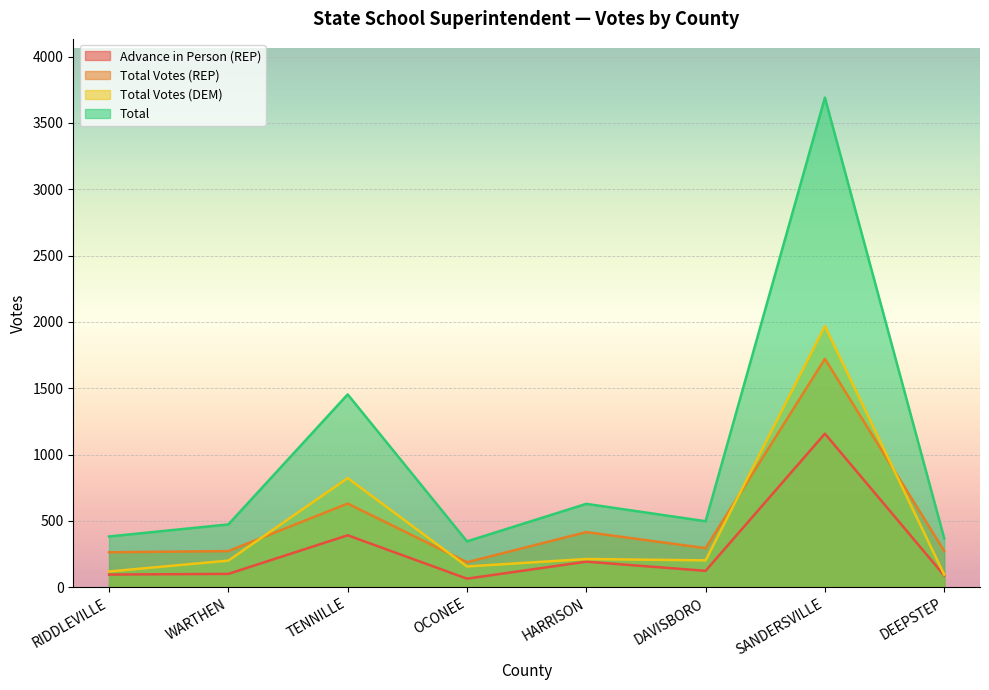

What is the difference between the maximum and minimum values in the Total Votes (REP) series?

1533